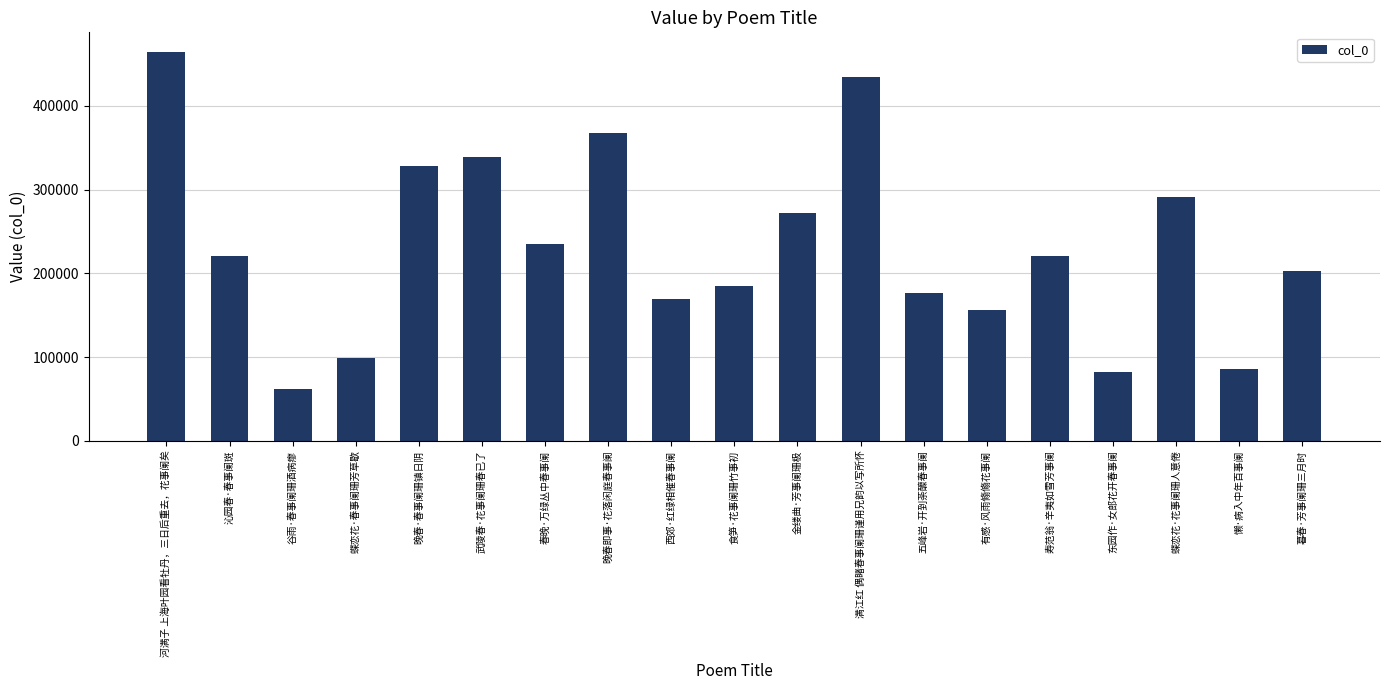

Approximately how many times larger is the value at 沁园春·春事阑斑 compared to 河满子 上海叶园看牡丹，三日后重去，花事阑矣?

0.5